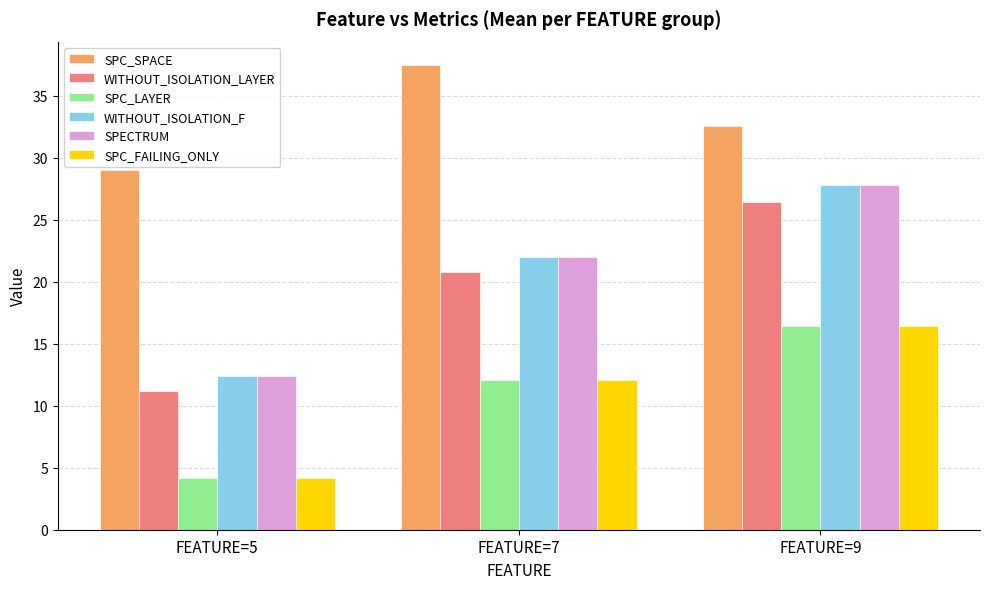

Is the value of SPC_LAYER at FEATURE=9 greater than the value of SPC_SPACE at FEATURE=7?

No